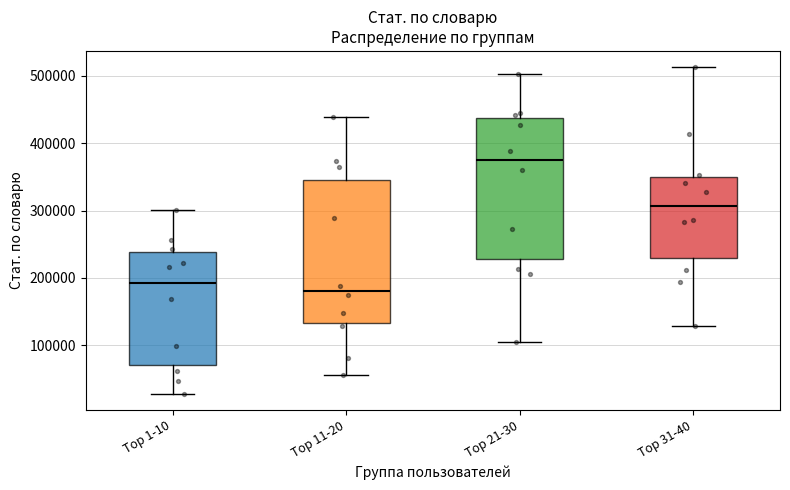

Where does the lower whisker of the box for Top 1-10 end on the y-axis? The values are not printed on the chart, so give them approximately, as read against the axis.

30000